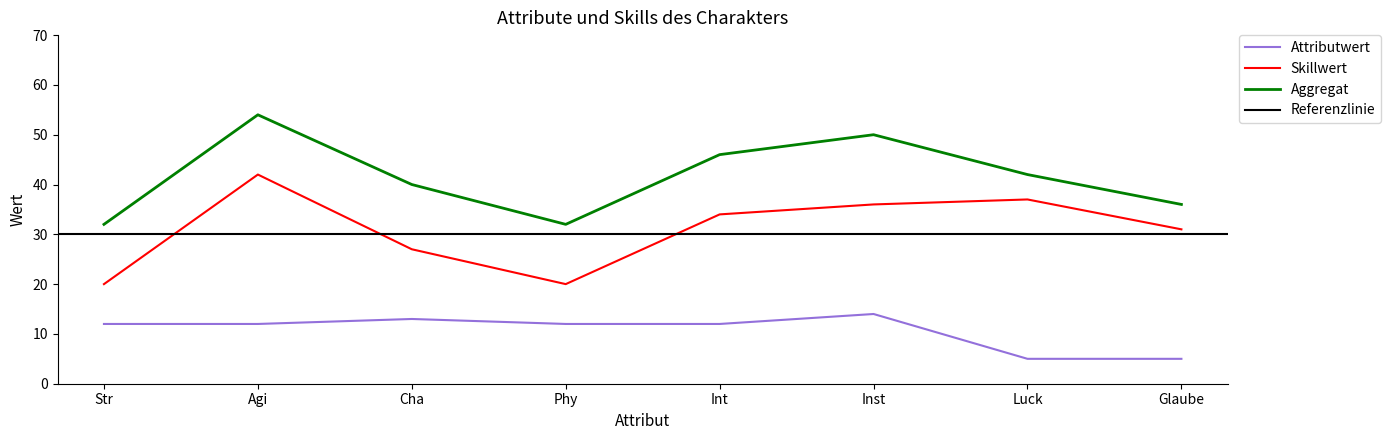

Which series changed the most between Int and Inst?

Aggregat